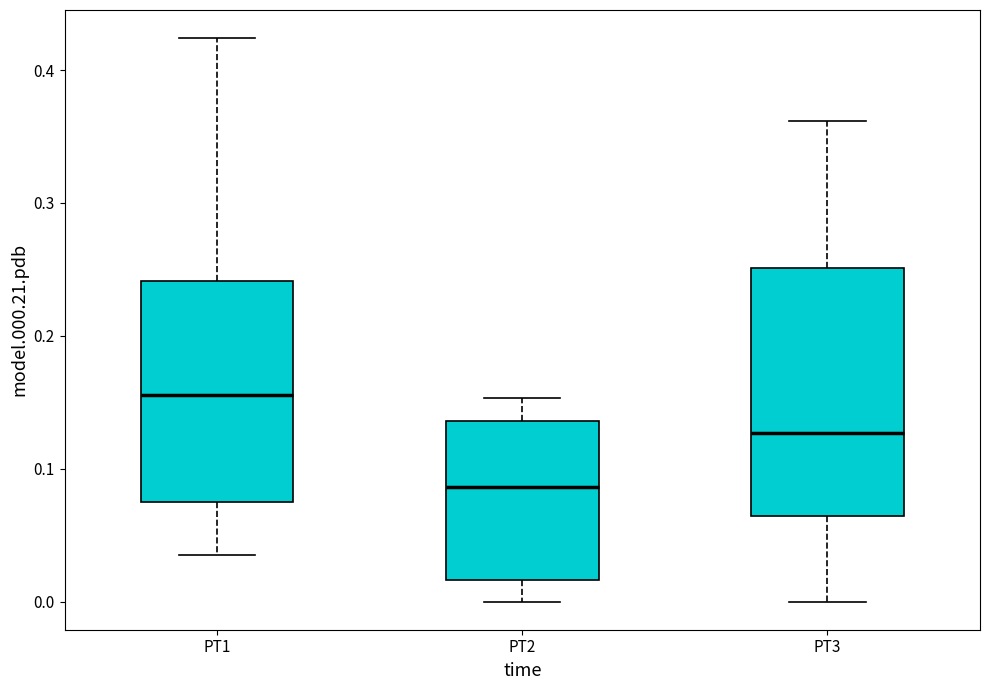

Which box is the tallest, from its lower edge to its upper edge?

PT3